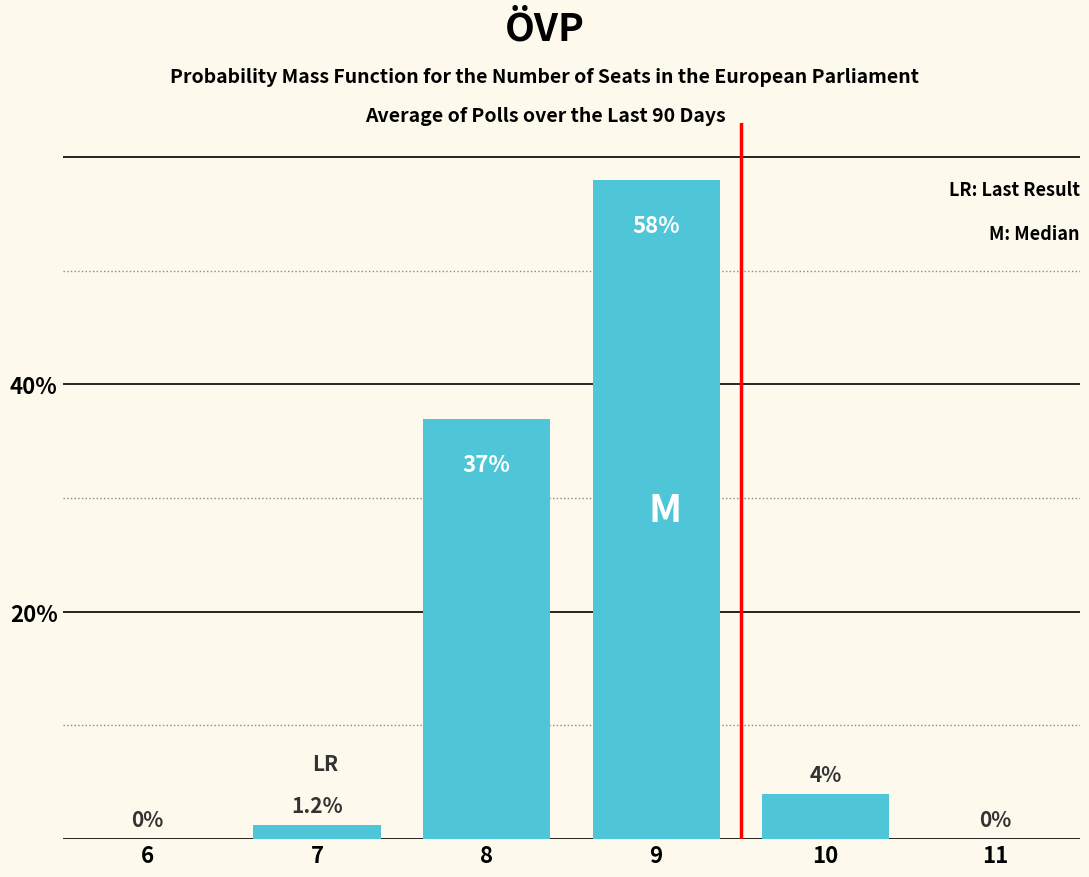

Reading left to right, what are all the values shown in this chart?

6=0.0	7=1.2	8=37.0	9=58.0	10=4.0	11=0.0